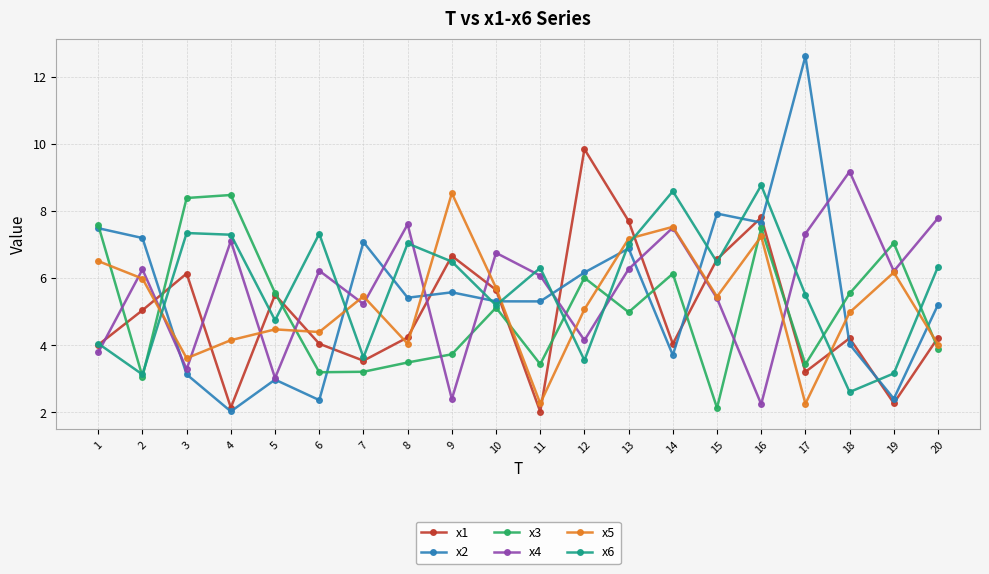

What is the sum of all x4 values?

113.8